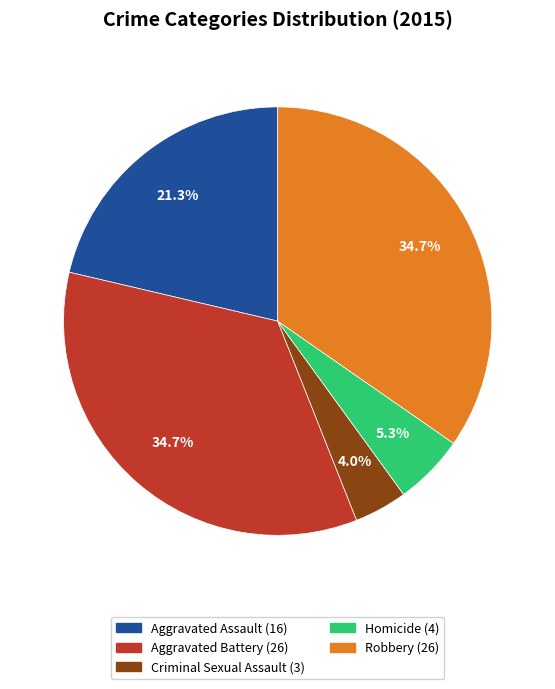

How many slices are in this pie chart?

5